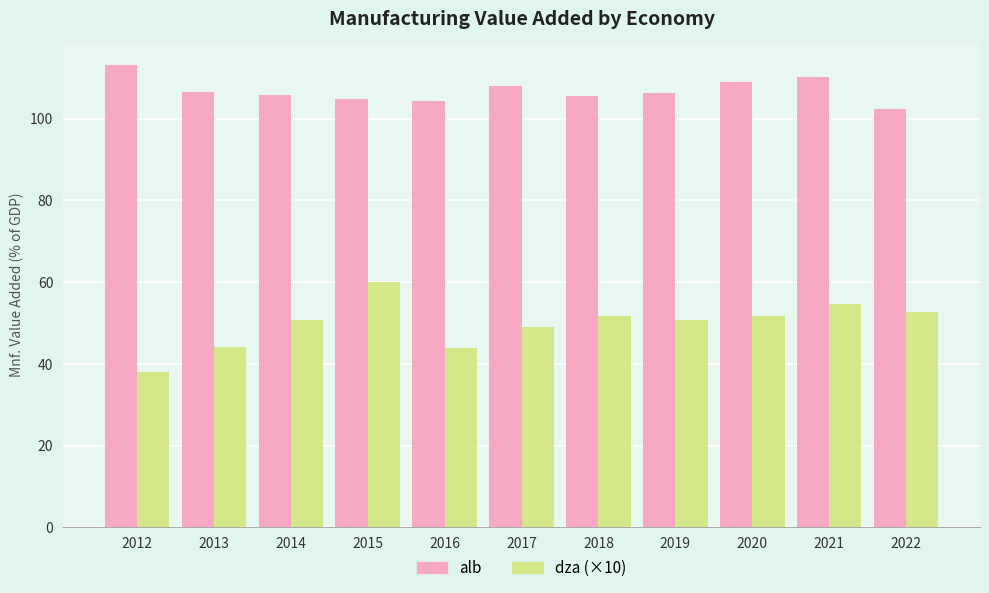

How many distinct data groups are displayed?

2